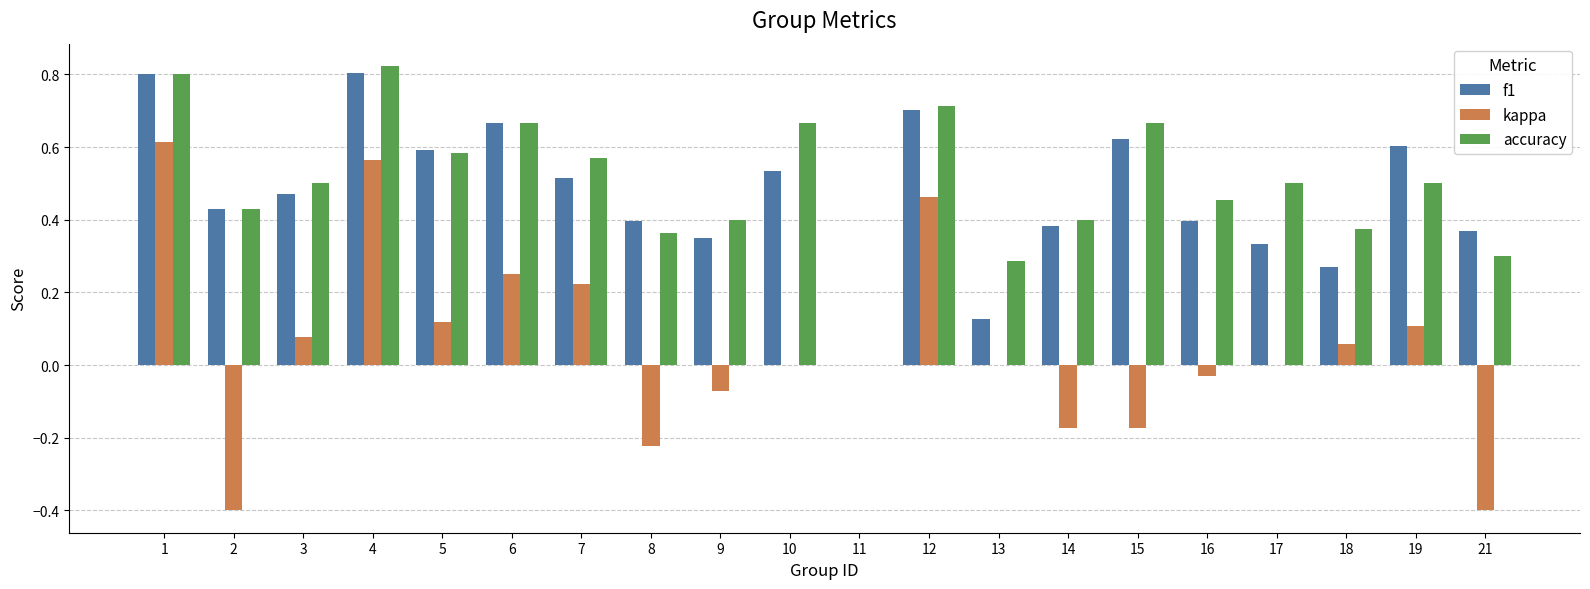

The accuracy series shows 1.2 at 15. True or false?

False